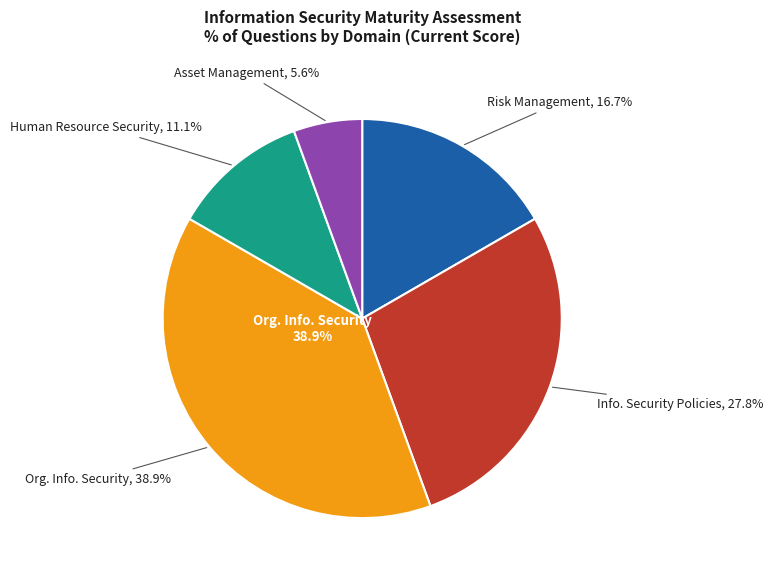

To the nearest percent, what is the difference between the Human Resource Security and Information Security Policies slice percentages?

17%